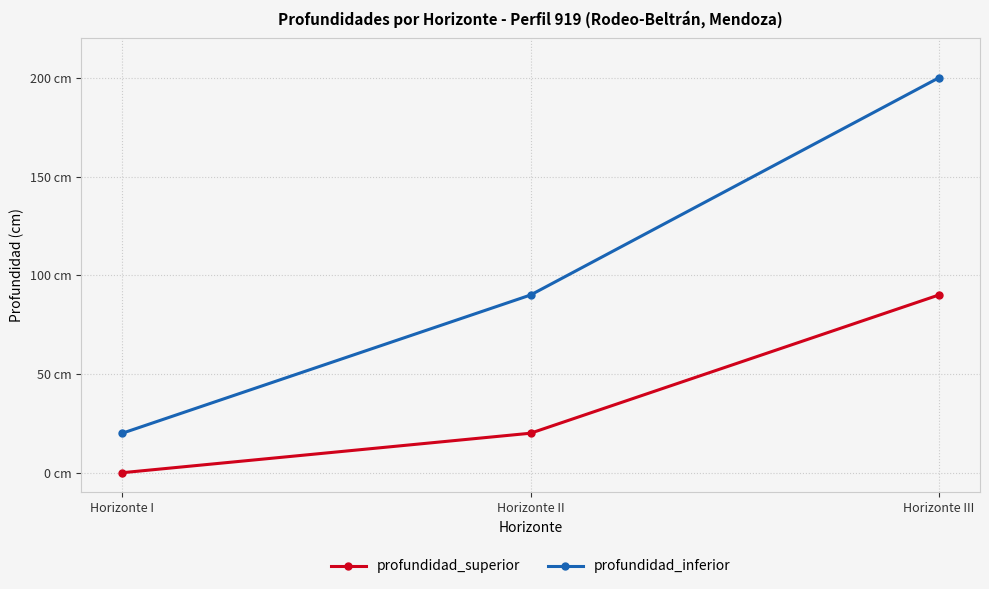

List the series in order of their overall mean, highest first.

profundidad_inferior, profundidad_superior